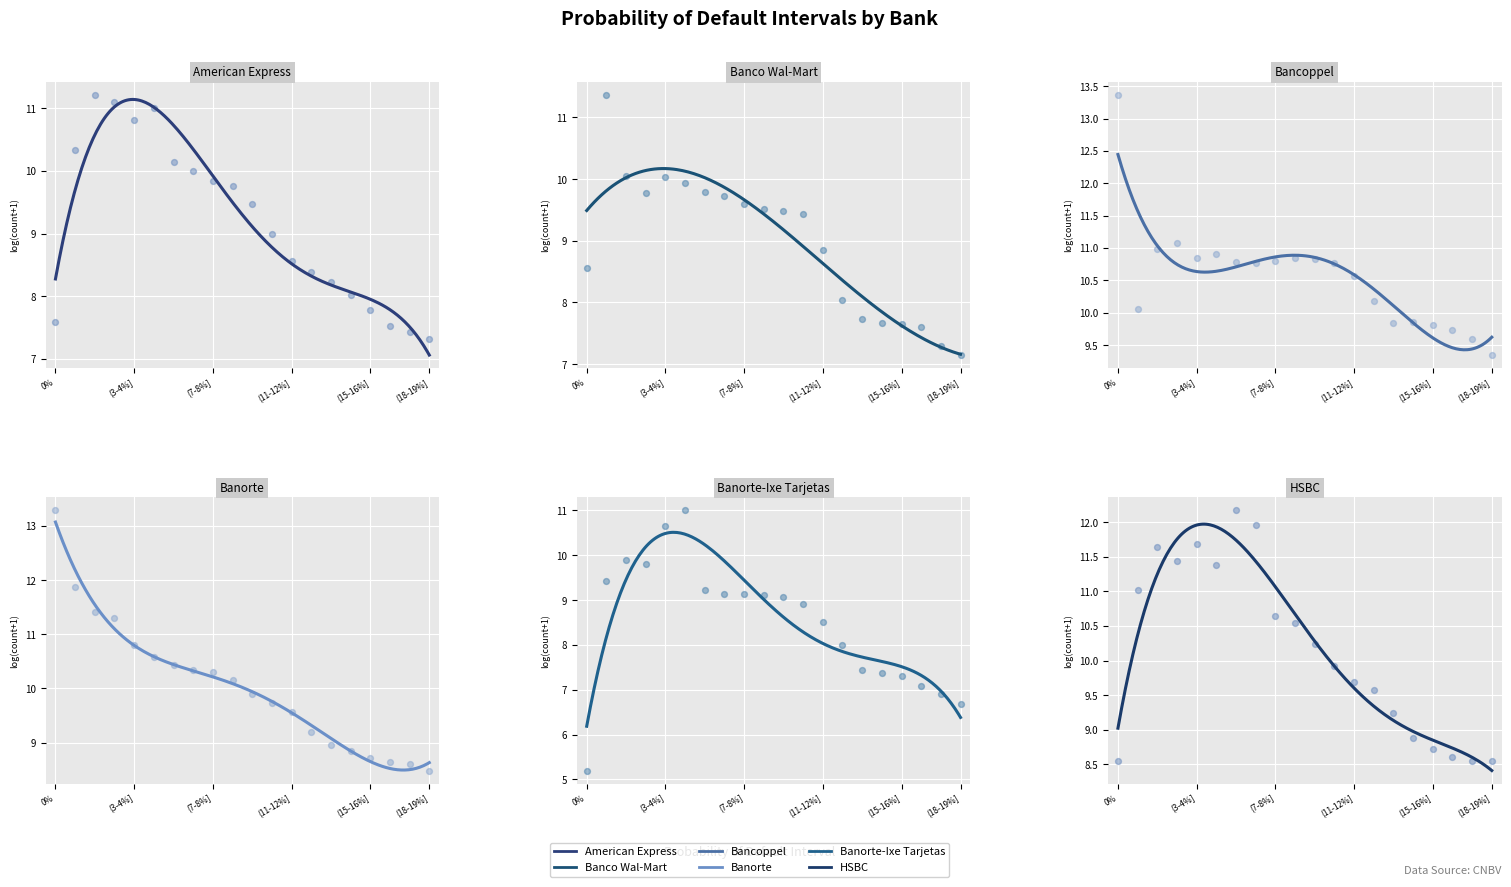

Which series has the largest Y range (max minus min)?

Banorte-Ixe Tarjetas